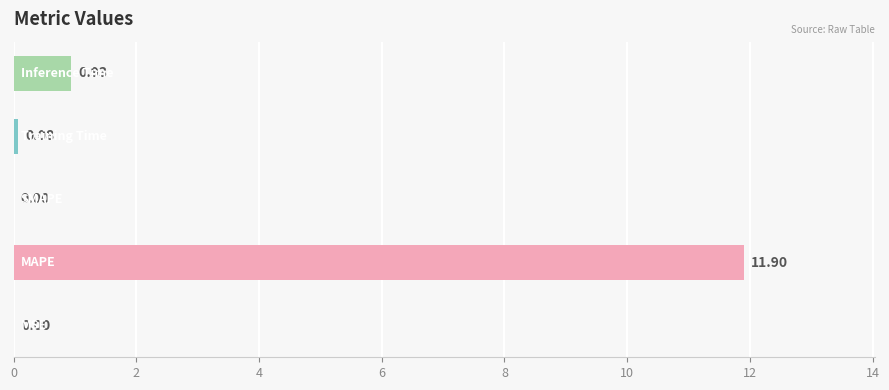

What is the sum of all values?

12.9